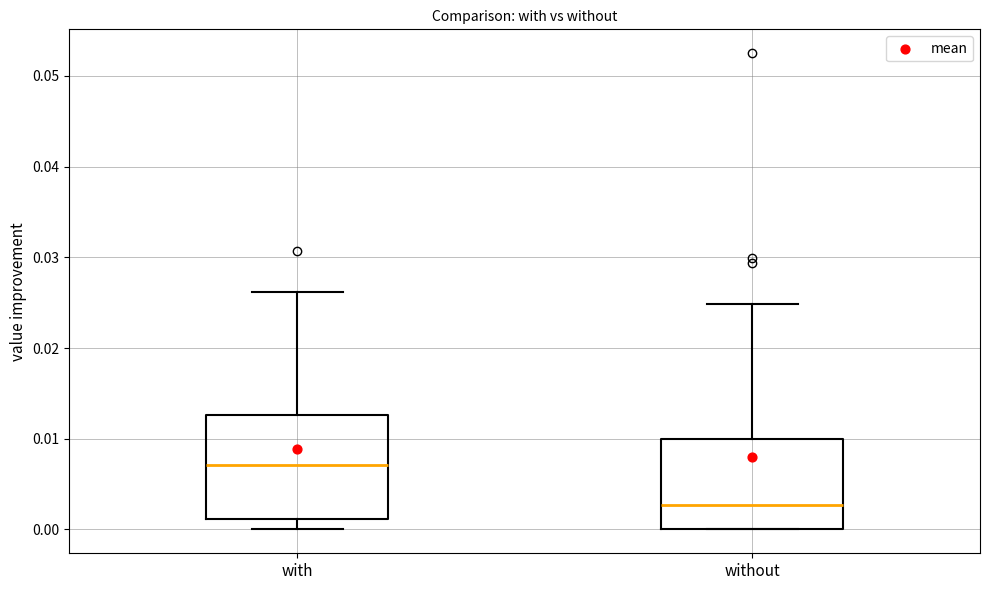

Comparing the boxes themselves (not the whiskers), which one is the tallest?

with